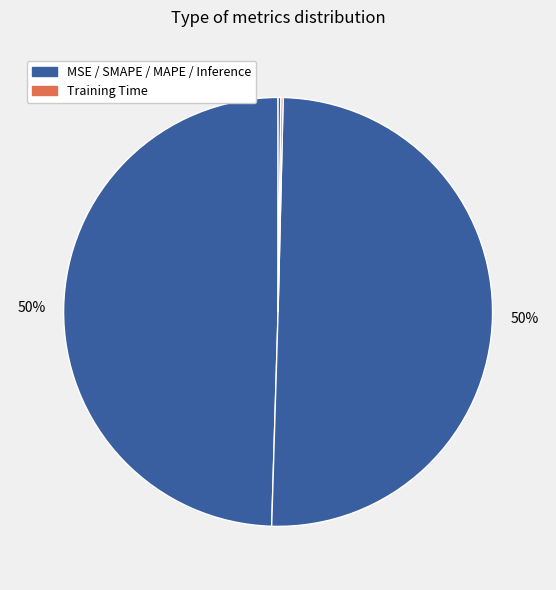

To the nearest percent, what is the difference between the largest and smallest slice percentages?

50%